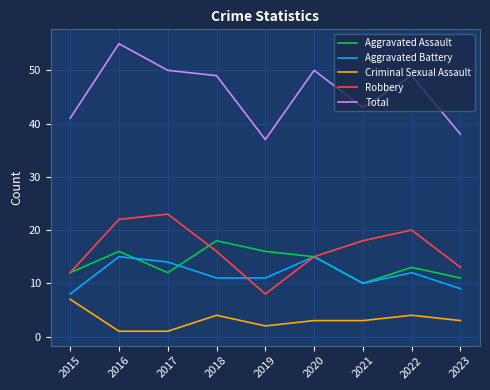

Which series has the largest total across all categories?

Total